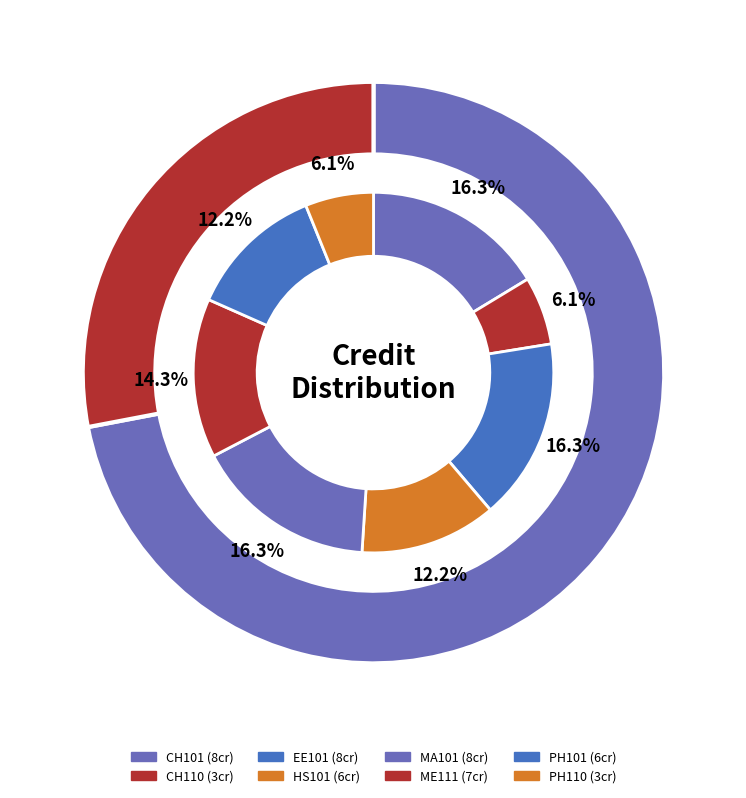

How many slices are in this pie chart?

8